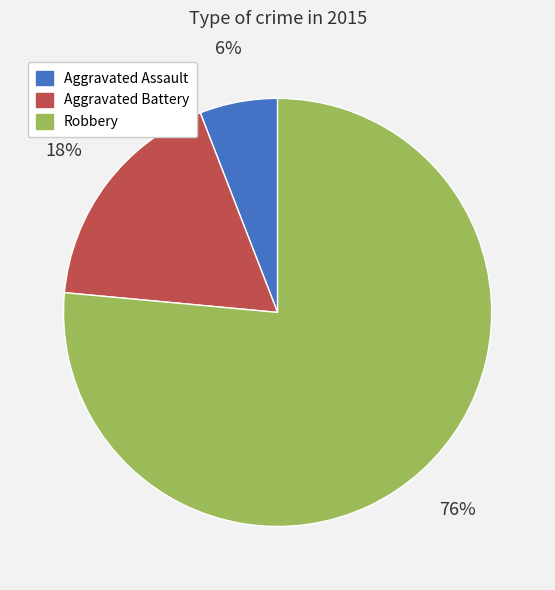

True or false: Robbery accounts for 76% of the total.

True